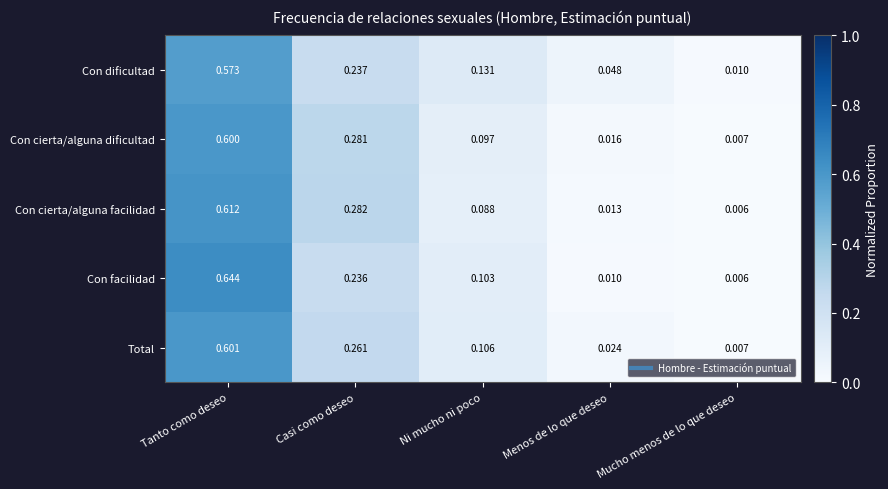

Rank the categories by Con cierta/alguna facilidad value from highest to lowest.

Tanto como deseo, Casi como deseo, Ni mucho ni poco, Menos de lo que deseo, Mucho menos de lo que deseo